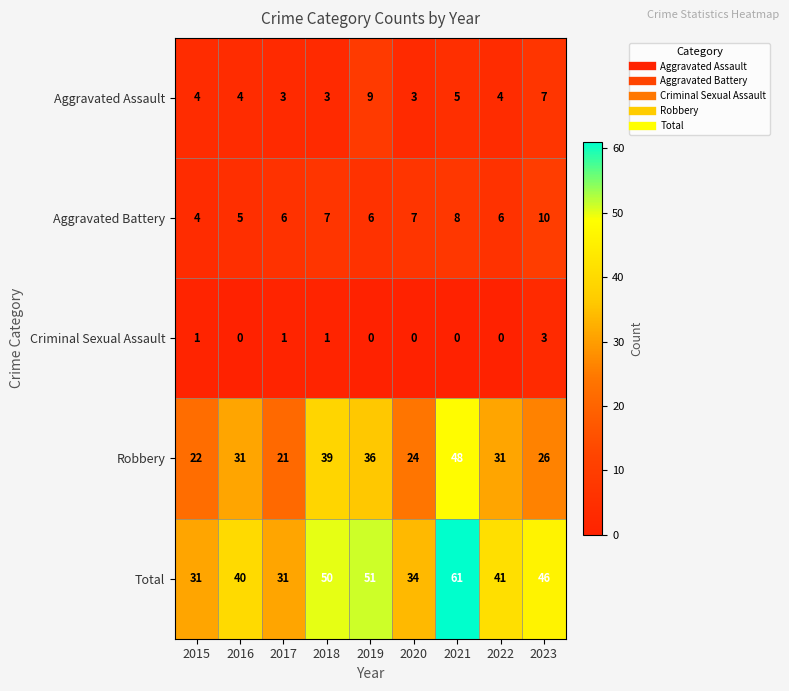

At 2017, list the series in order from largest to smallest.

Total, Robbery, Aggravated Battery, Aggravated Assault, Criminal Sexual Assault